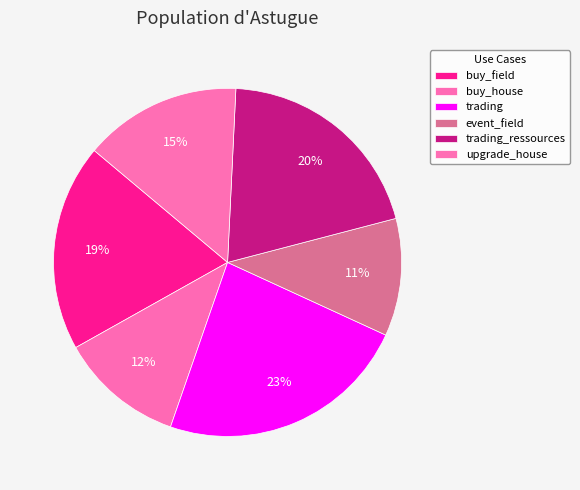

How many segments does this pie chart have?

6